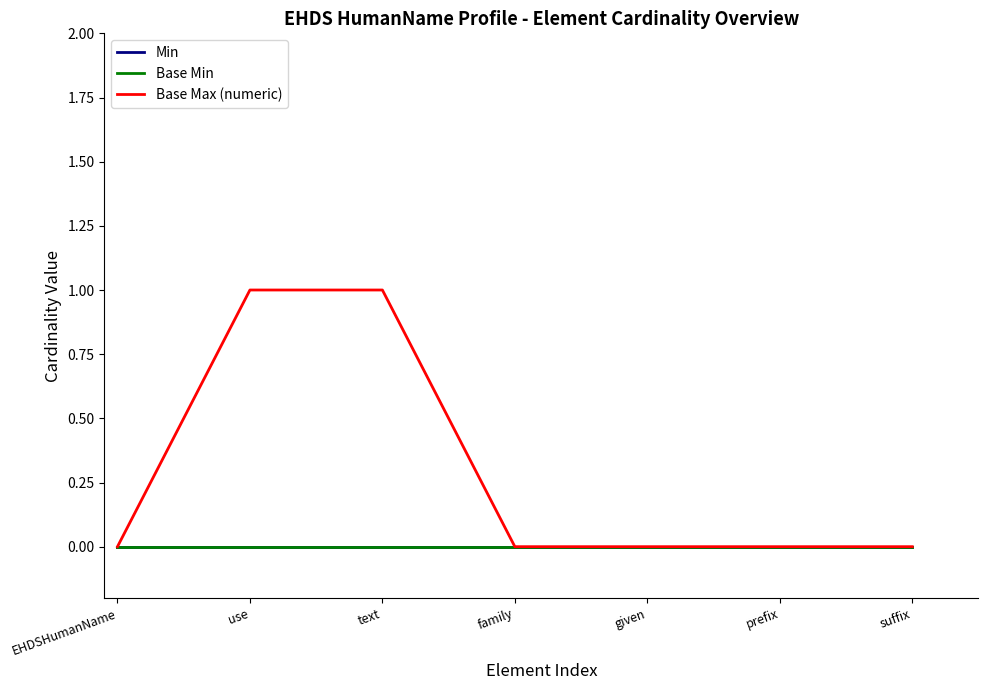

True or false: Min and Base Max (numeric) intersect in this chart.

False